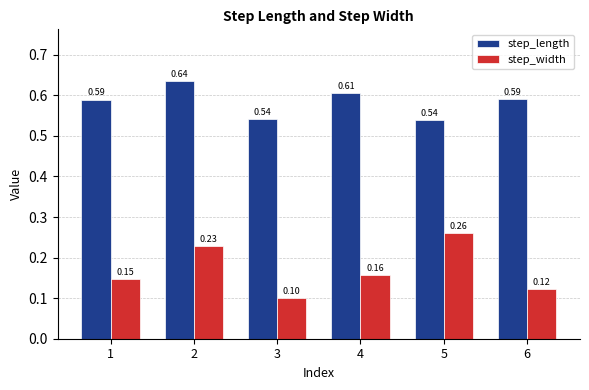

Does the chart contain any negative values?

No